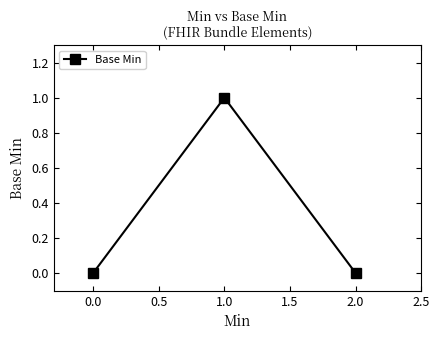

What is the label of the 1st point from the left?

0.0